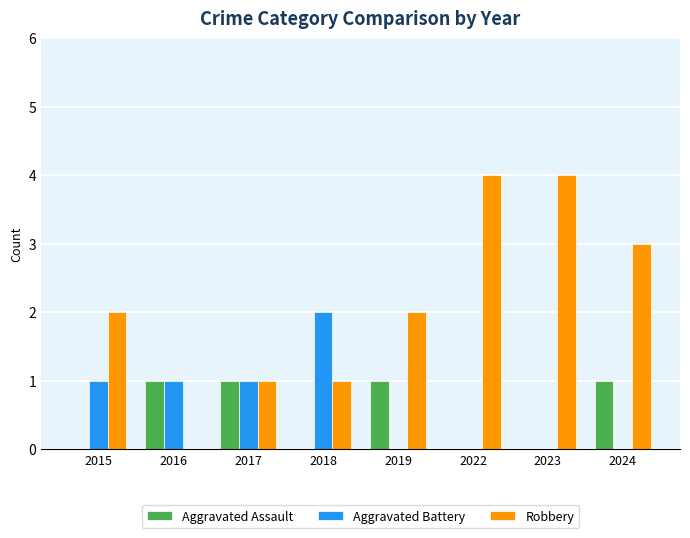

What is the sum of all Aggravated Assault values?

4